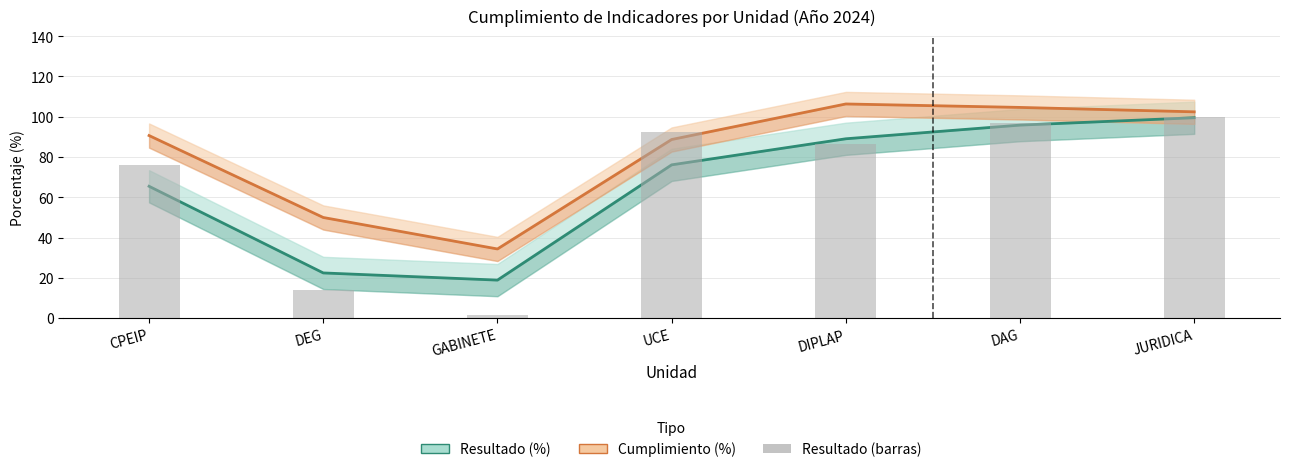

What are all the series names shown in the legend?

Resultado (%), Cumplimiento (%), Resultado (barras)